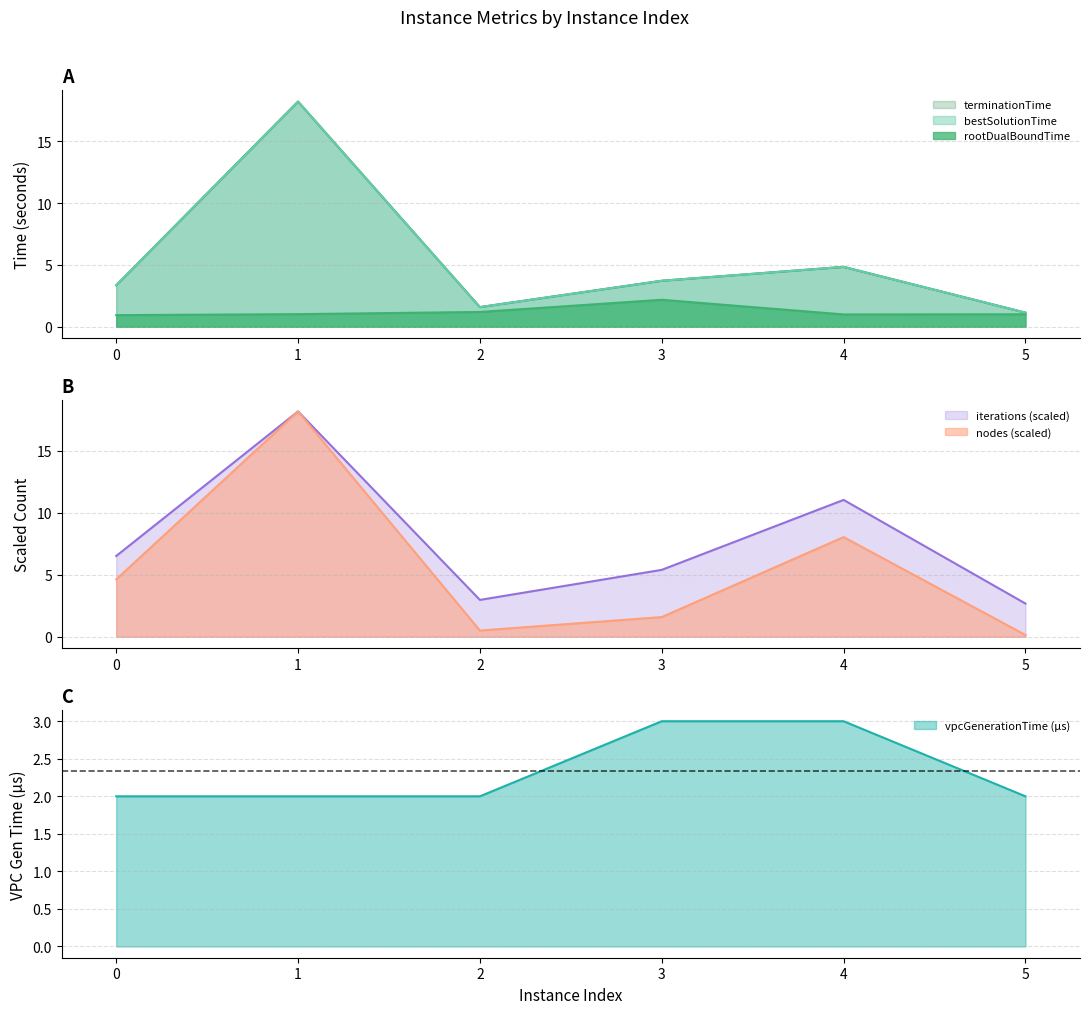

What is the average value of the rootDualBoundTime series?

1.2